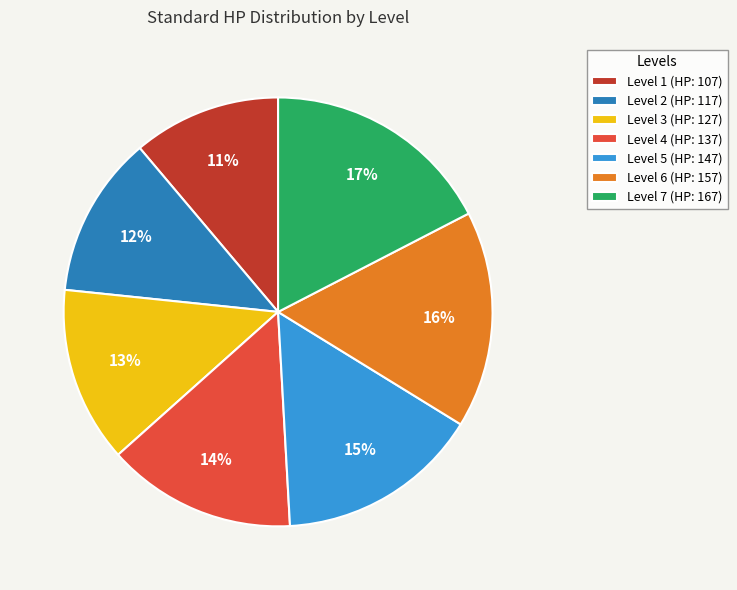

Approximately how many times larger is the value at Level 1 compared to Level 5?

0.7